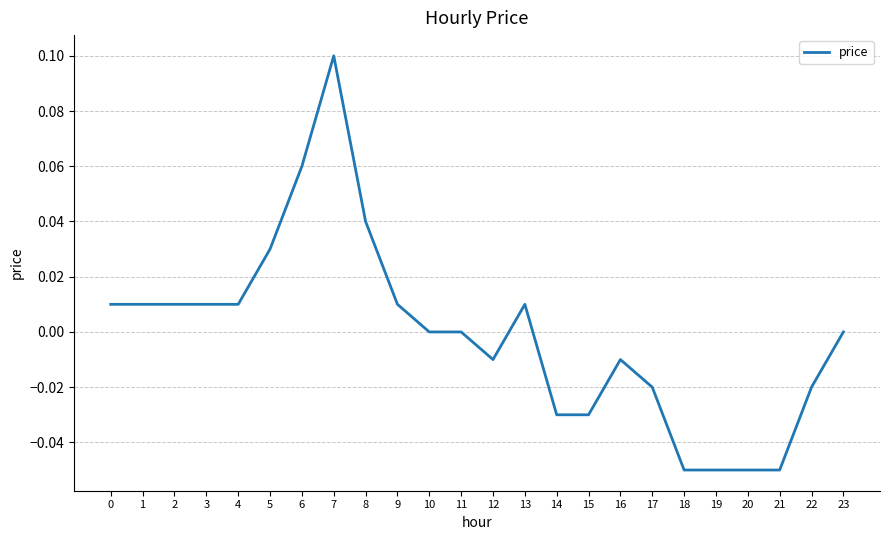

The chart shows a value of -0.1 at 14. True or false?

False